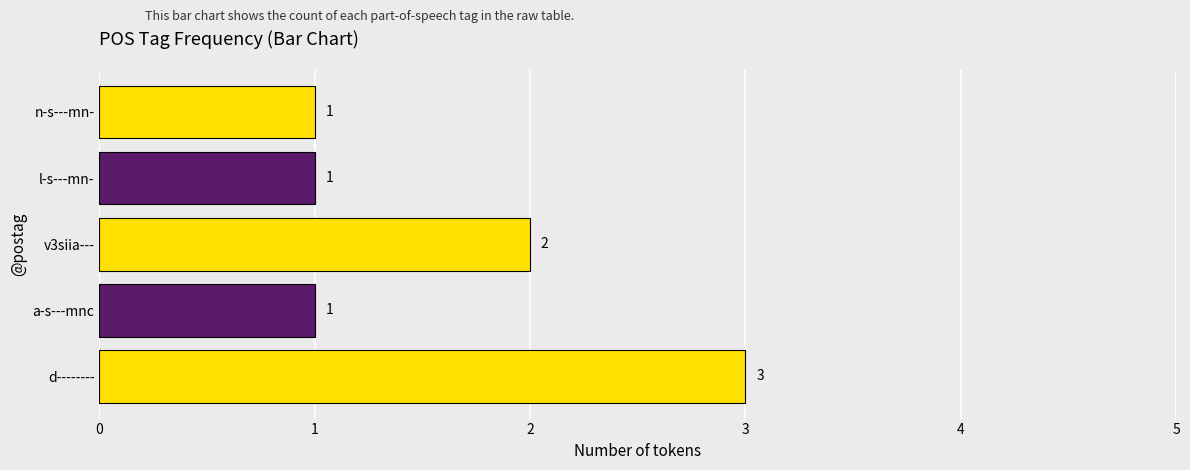

What is the average value?

2